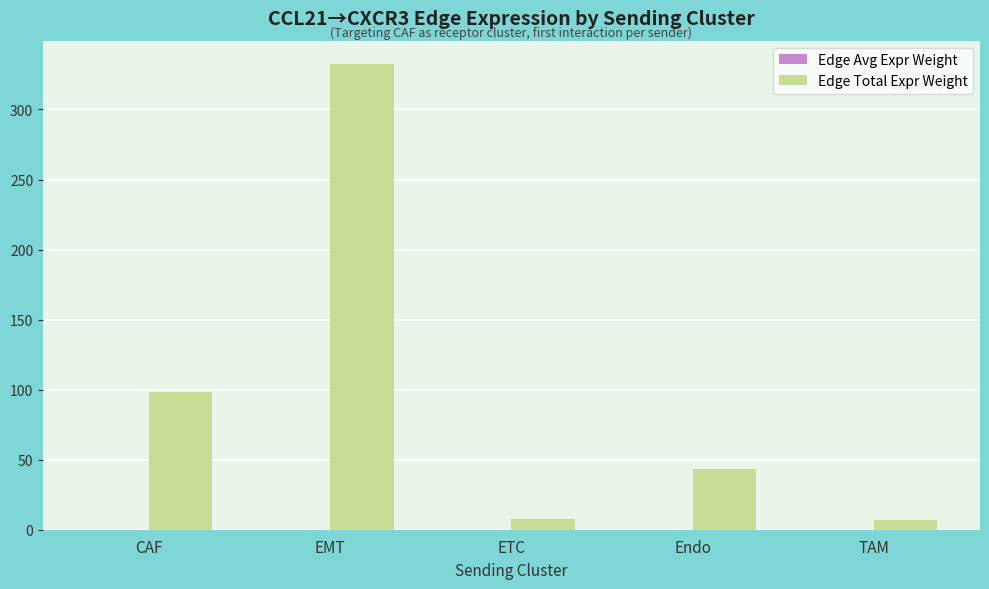

The Edge Total Expr Weight series shows 8.0 at ETC. True or false?

True